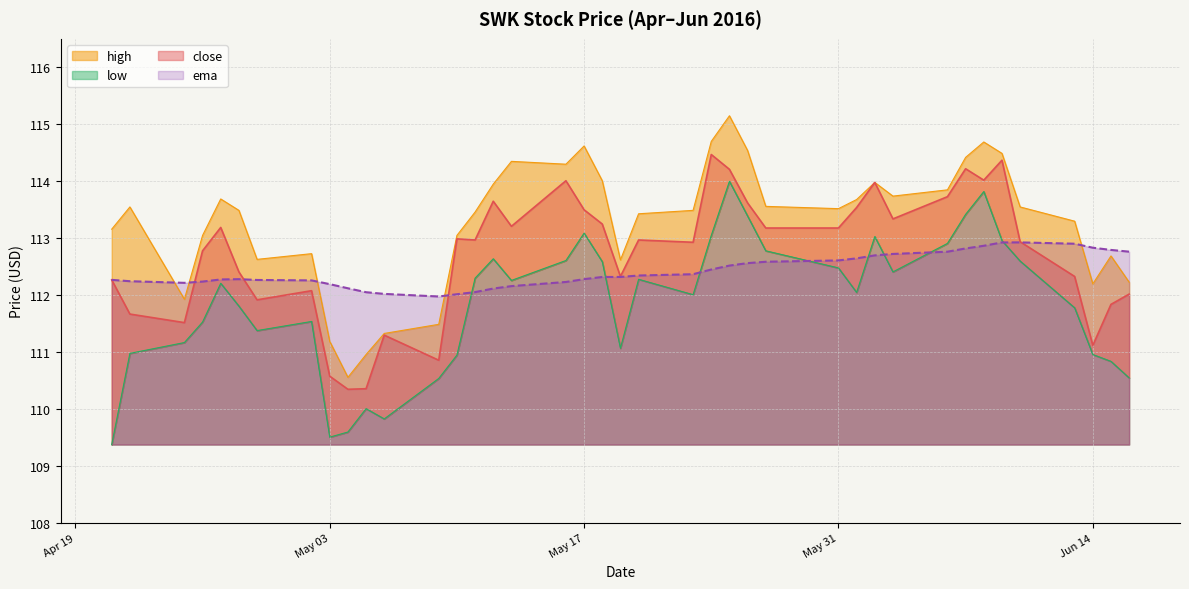

What are all the series names shown in the legend?

close, ema, high, low